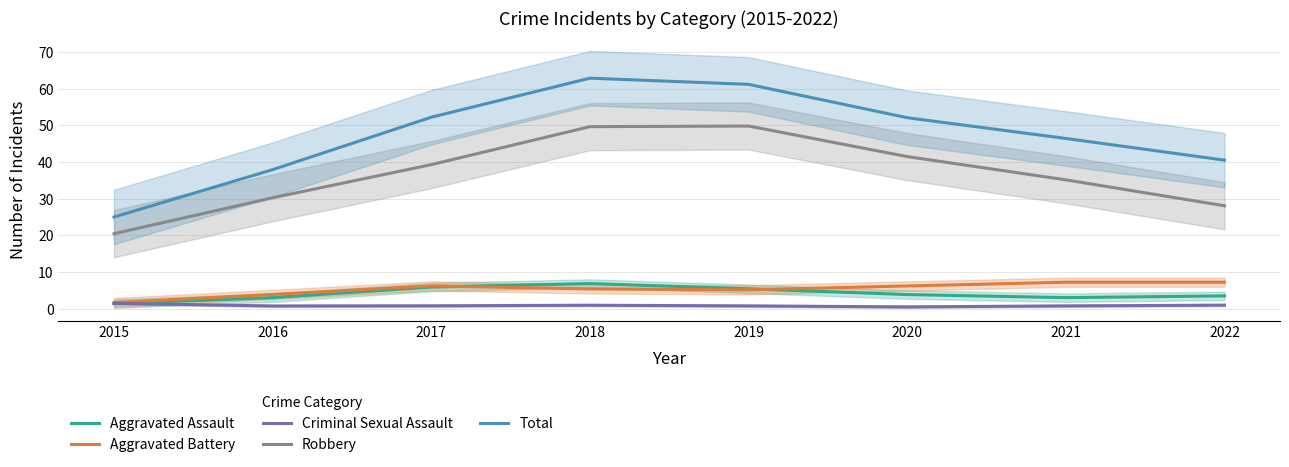

True or false: Robbery and Criminal Sexual Assault intersect in this chart.

False